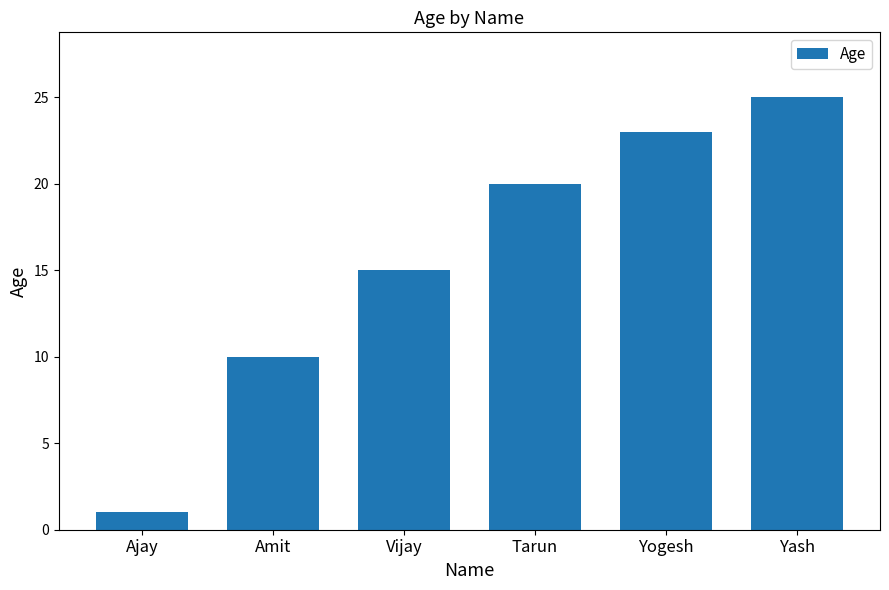

What is the label of the 6th bar from the right?

Ajay